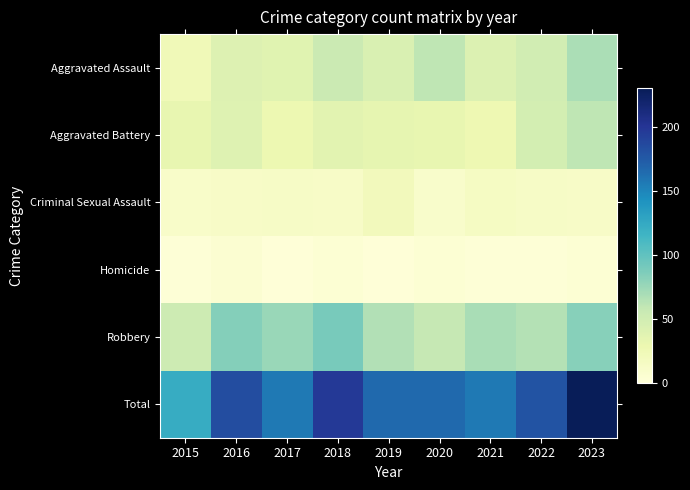

At how many categories does at least one series exceed 137?

8